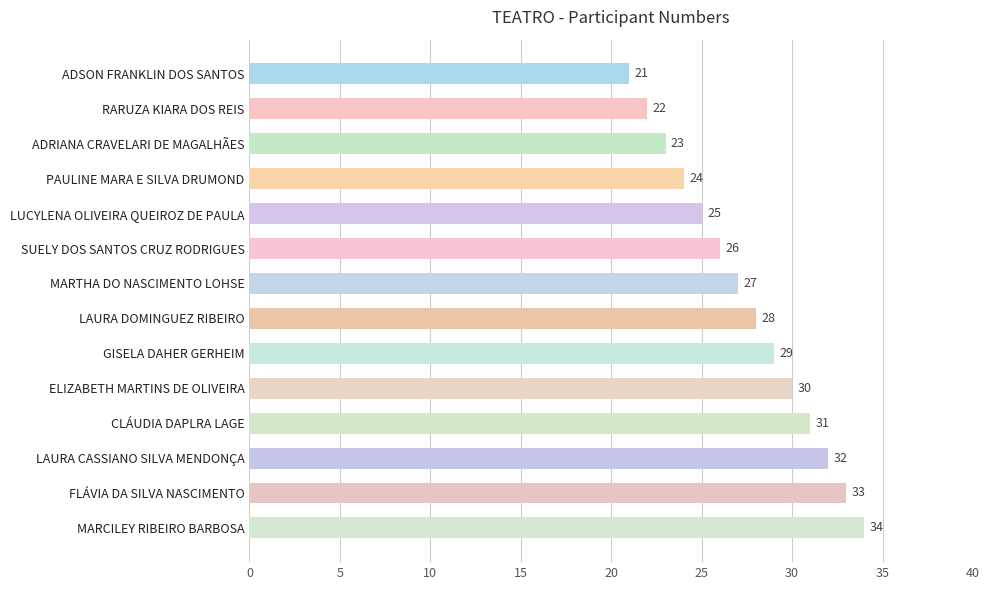

What is the change in value from ADRIANA CRAVELARI DE MAGALHÃES to PAULINE MARA E SILVA DRUMOND?

+1